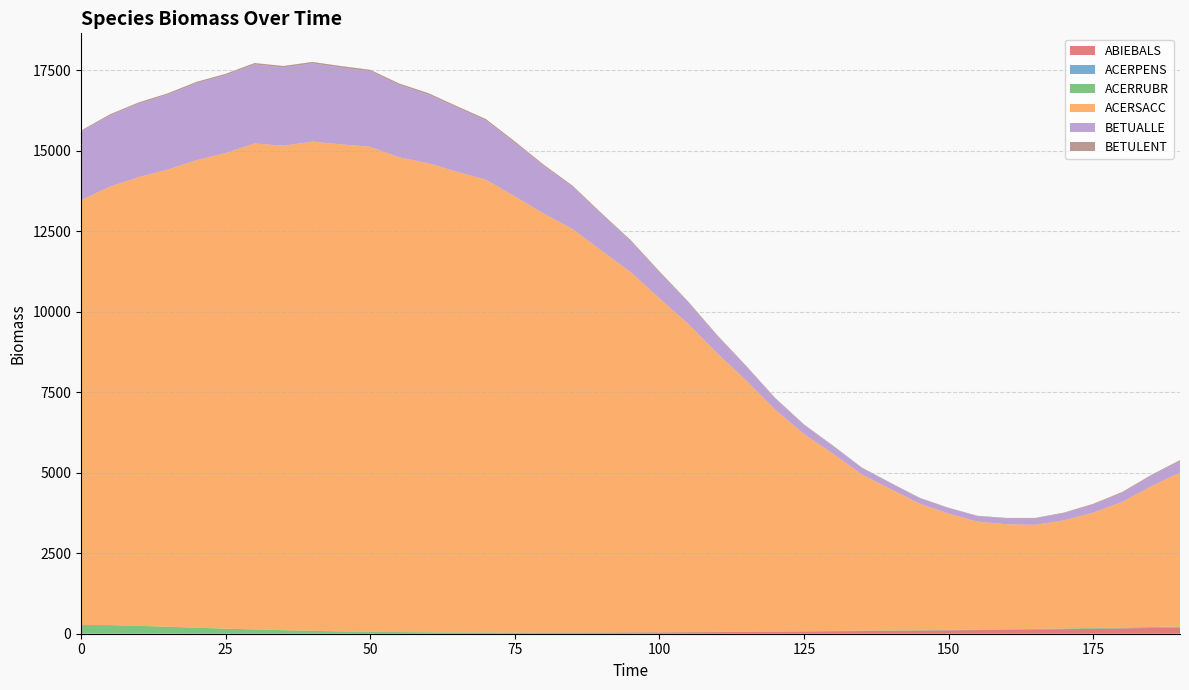

Reading left to right, extract all data points from this chart.

ABIEBALS: 9.0	10.0	11.0	11.9	12.7	13.4	14.2	15.0	16.4	17.3	18.5	19.5	20.7	22.1	24.0	25.9	28.2	31.0	33.6	37.3	41.1	45.3	50.2	55.7	61.6	68.3	75.5	82.8	90.4	97.4	105.4	113.3	122.6	131.8	141.8	153.1	165.5	179.3	192.9
ACERPENS: 4.8	4.2	3.7	3.5	3.5	3.7	4.0	3.6	3.1	2.5	1.9	1.5	1.4	1.4	1.5	1.6	1.6	1.6	1.6	1.6	1.6	1.6	1.7	1.8	1.9	2.1	2.2	2.2	2.2	2.2	2.3	2.3	2.4	2.4	2.6	2.7	2.9	3.4	3.8
ACERRUBR: 255.6	253.9	230.4	200.4	170.4	139.9	115.1	91.4	70.3	52.1	38.9	29.7	21.7	16.5	13.1	10.6	8.8	7.4	6.1	5.3	4.7	4.7	5.0	5.4	5.8	6.6	7.4	8.1	9.1	10.0	11.1	12.3	13.8	15.5	17.5	19.6	21.8	24.4	26.0
ACERSACC: 13191.2	13616.6	13936.4	14198.4	14520.8	14768.8	15090.6	15043.6	15191.8	15124.1	15062.5	14743.2	14568.7	14305.4	14059.8	13543.7	13008.2	12526.2	11848.9	11189.6	10367.4	9566.9	8650.6	7800.0	6891.3	6123.8	5507.9	4853.0	4388.5	3929.8	3613.2	3351.5	3262.2	3231.6	3360.9	3585.6	3902.0	4370.3	4787.2
BETUALLE: 2128.0	2208.6	2282.1	2328.0	2391.4	2419.3	2454.3	2432.3	2429.0	2384.7	2343.3	2246.5	2132.1	1989.6	1837.8	1663.4	1475.5	1307.8	1131.1	960.0	795.1	652.3	531.6	427.7	341.6	278.6	234.6	200.9	182.1	170.2	168.0	170.9	182.1	199.6	223.4	252.0	284.1	322.2	353.6
BETULENT: 35.5	37.0	38.3	39.4	41.0	42.2	43.7	44.5	45.6	46.0	46.6	46.5	46.5	46.3	45.5	43.4	40.4	37.4	34.8	34.7	41.2	37.0	31.4	26.6	22.1	19.0	16.4	13.6	12.0	11.2	11.5	12.1	13.4	15.6	18.6	21.8	24.7	27.3	28.9